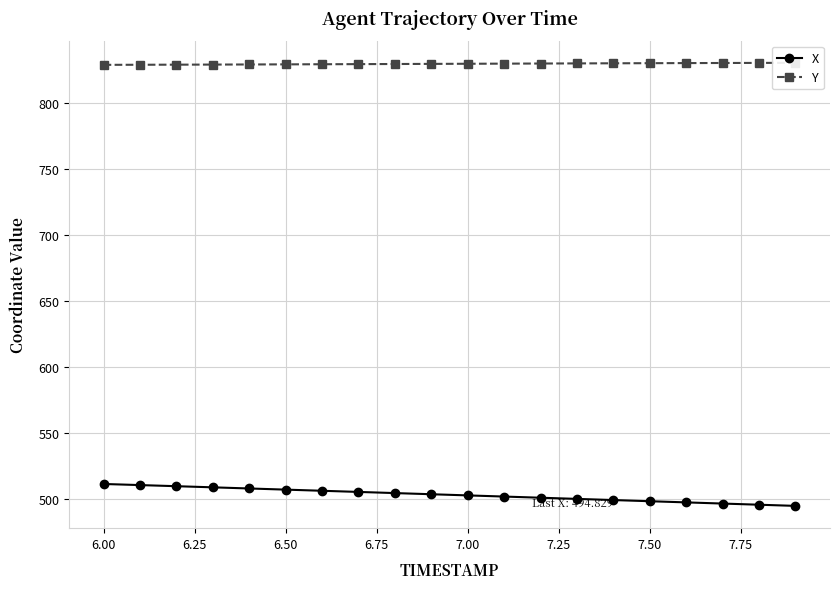

True or false: Y has more than 0 points higher than both neighbors.

False